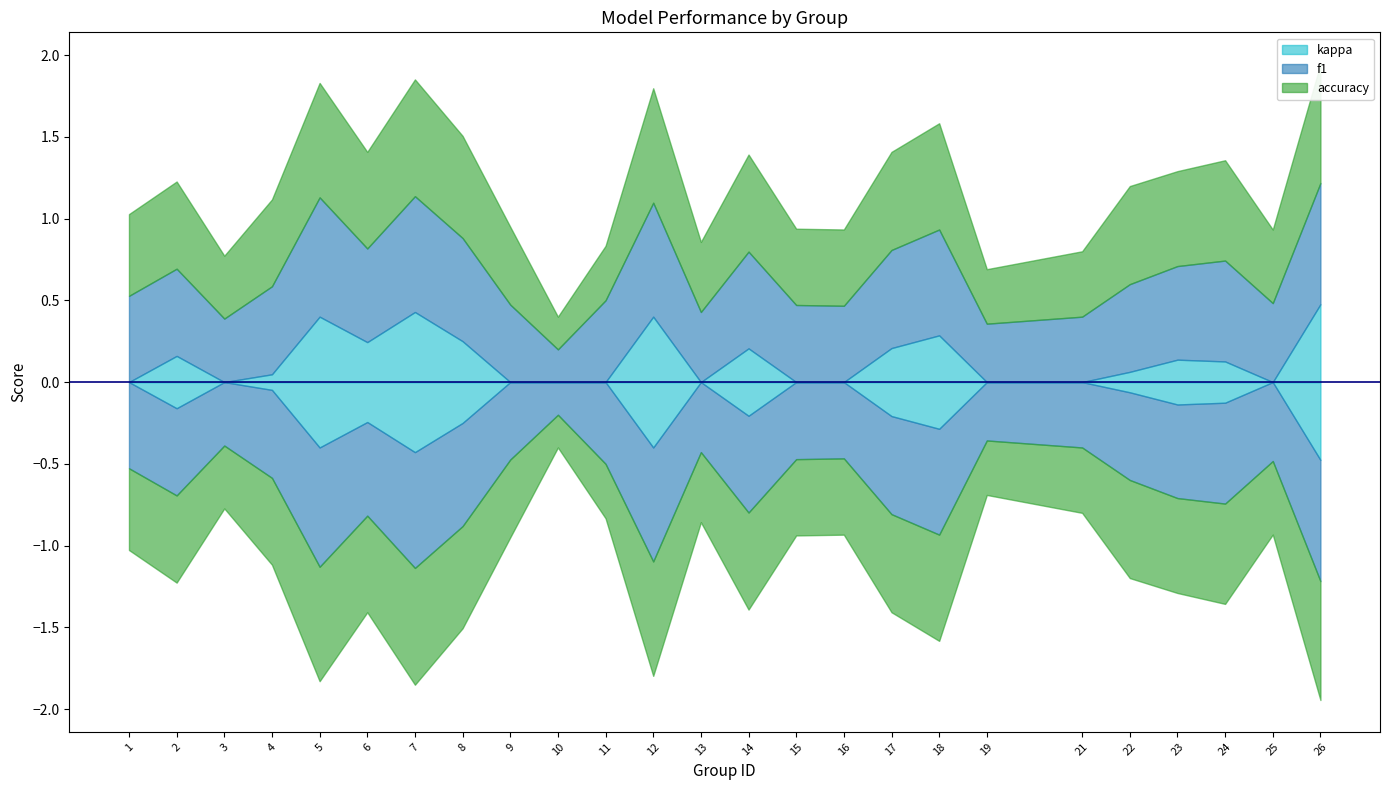

List the series in order of their peak value, highest first.

f1, accuracy, kappa